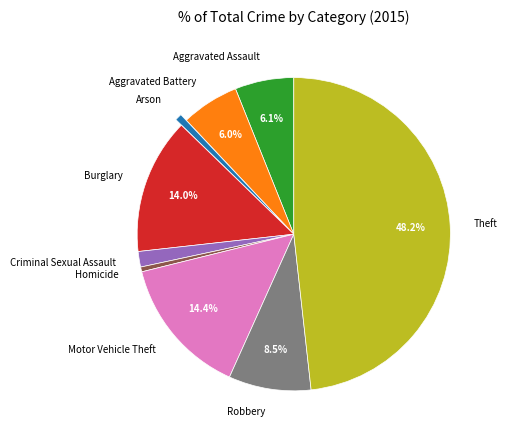

Does Aggravated Battery represent more than half of the total?

No